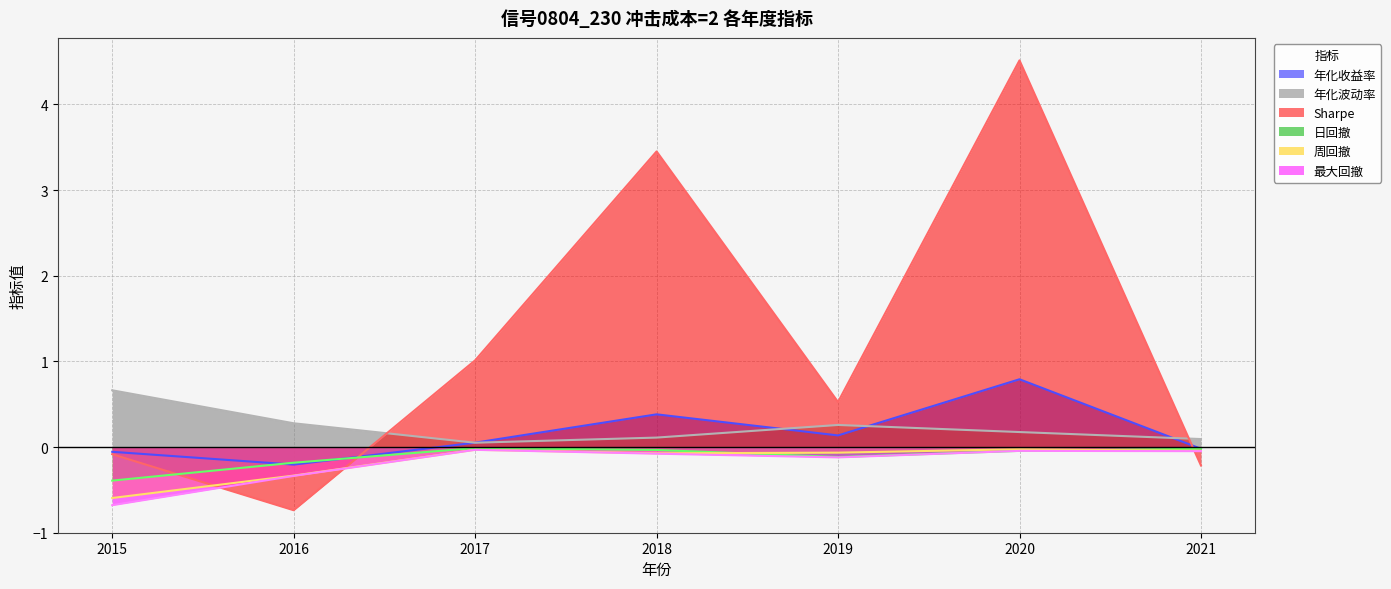

Which series changed the most between 2019 and 2020?

Sharpe